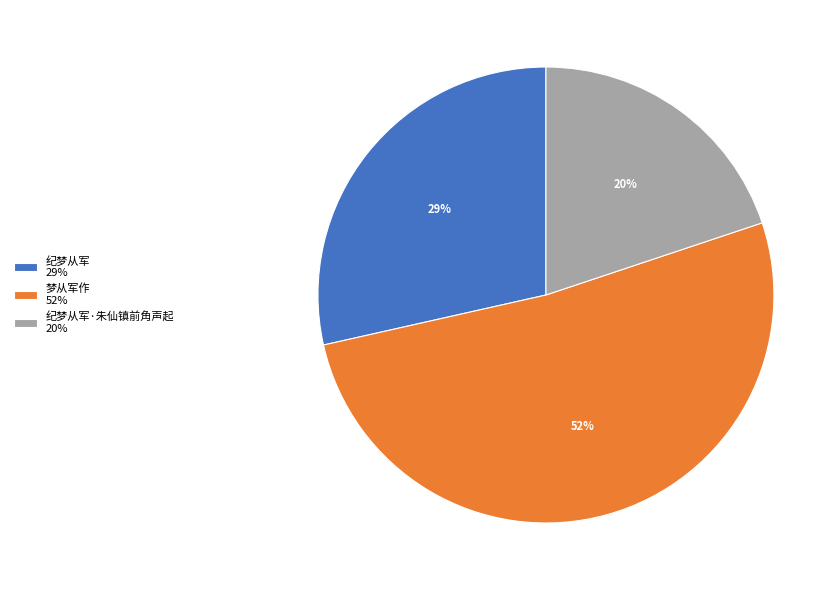

Rank the categories by value from lowest to highest.

纪梦从军·朱仙镇前角声起 20%, 纪梦从军 29%, 梦从军作 52%